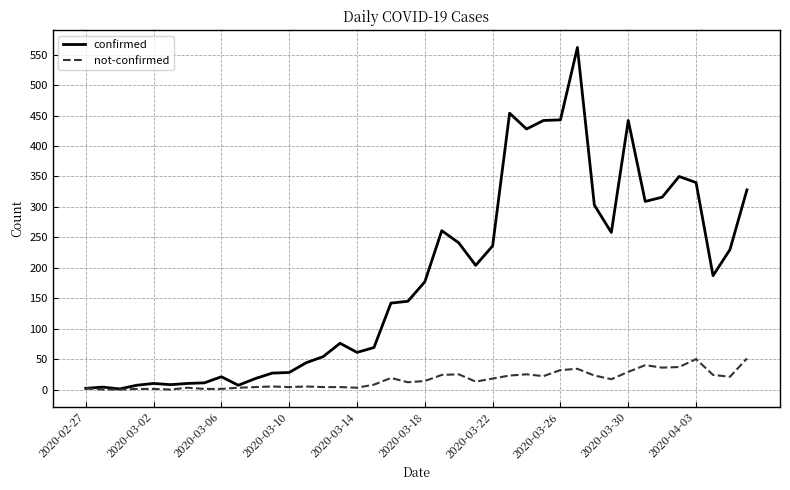

Which series has the widest spread of values?

confirmed